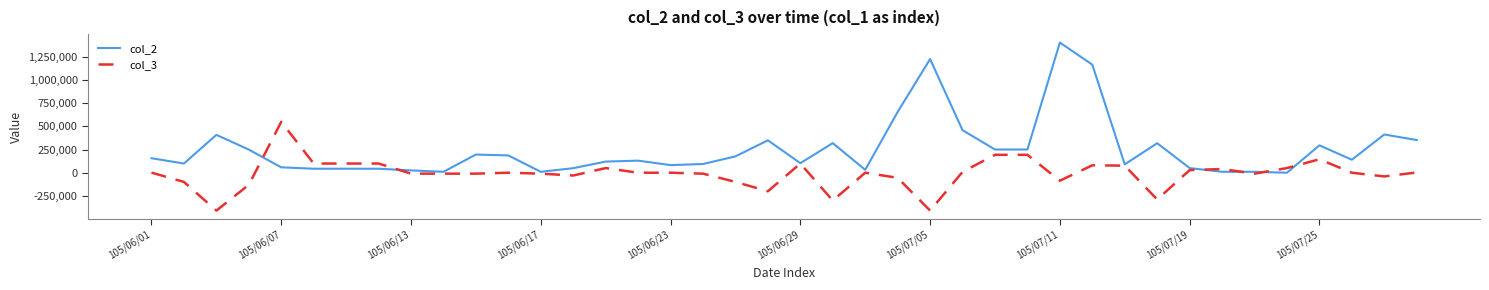

Which series has the widest spread of values?

col_2